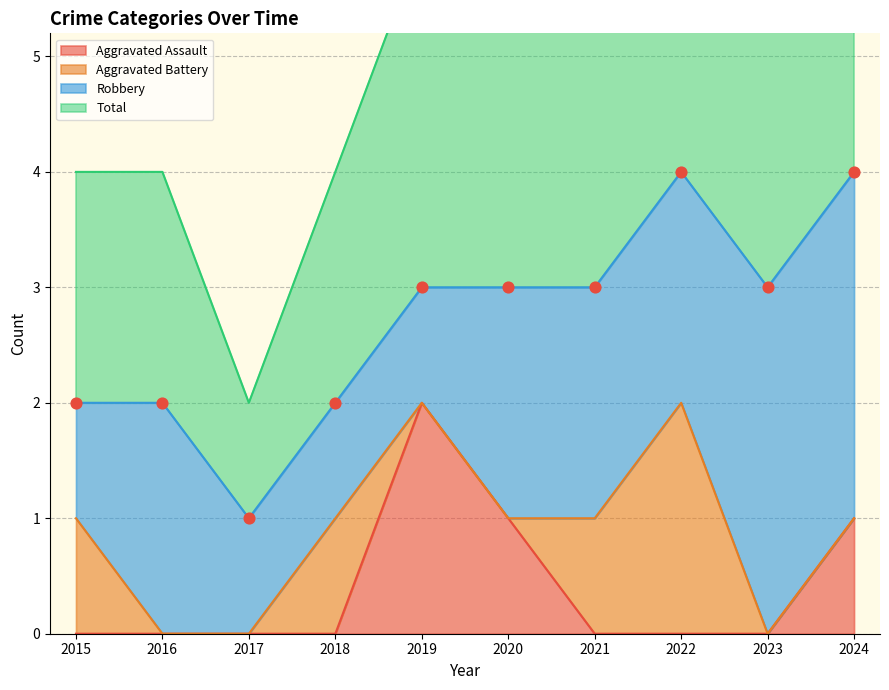

The value of Aggravated Assault at 2020 is 2. True or false?

False